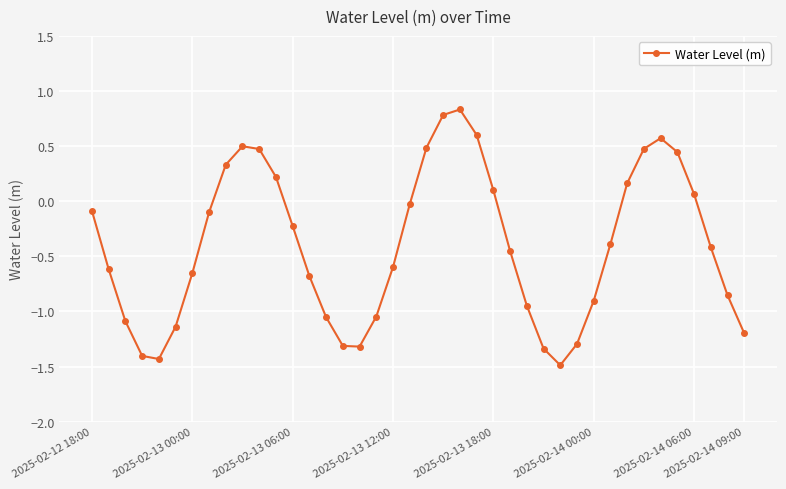

How many points are lower than both their immediate neighbors (excluding endpoints)?

3